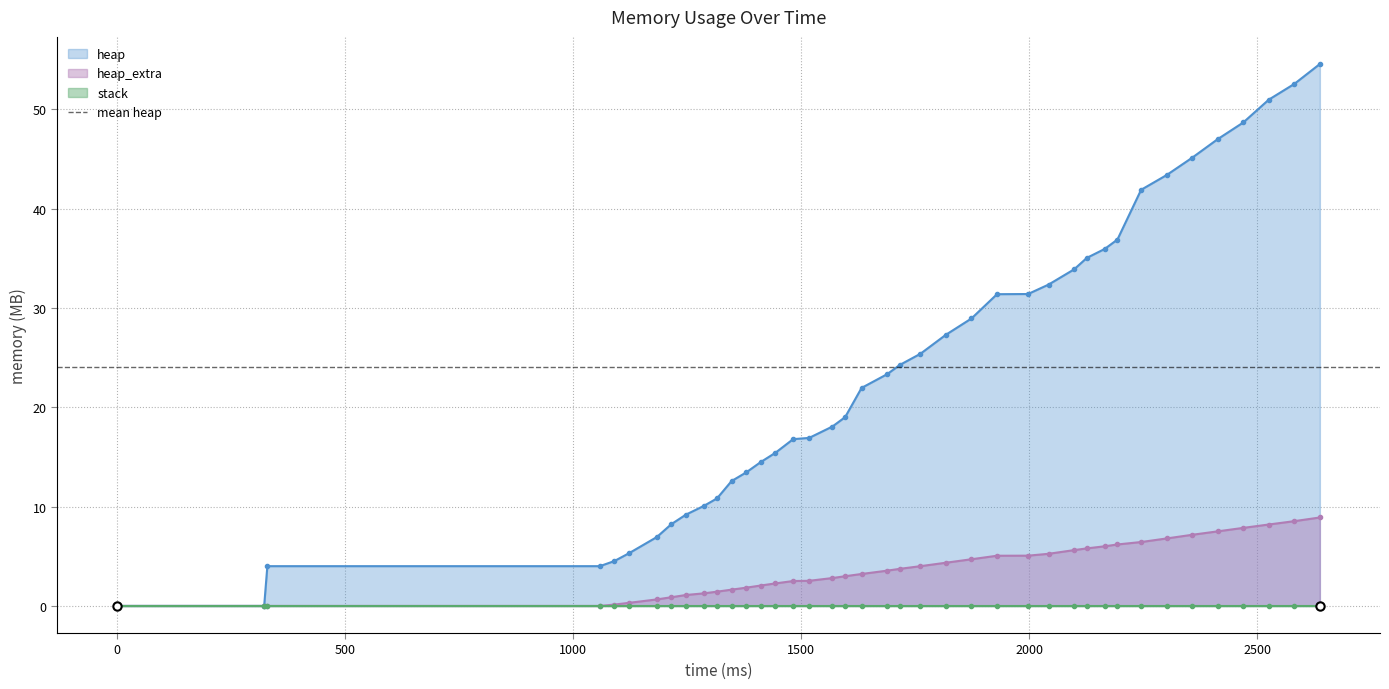

Does the chart have visible grid lines?

Yes